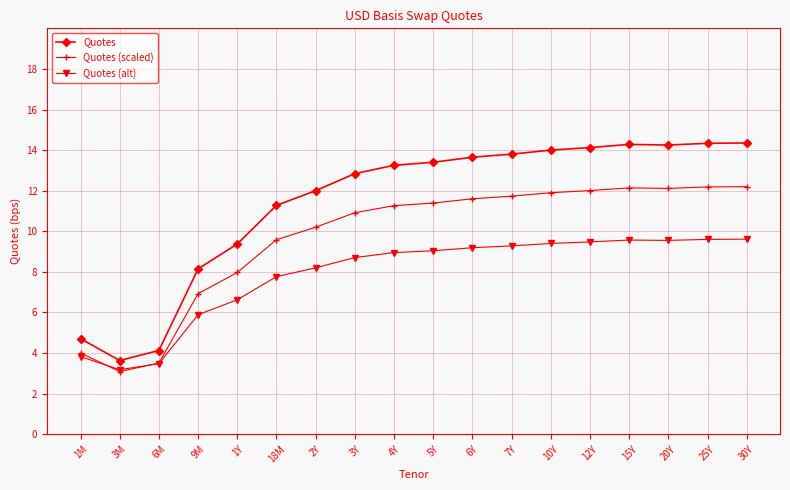

What is the difference between the second highest and minimum values in the Quotes (scaled) series?

9.1